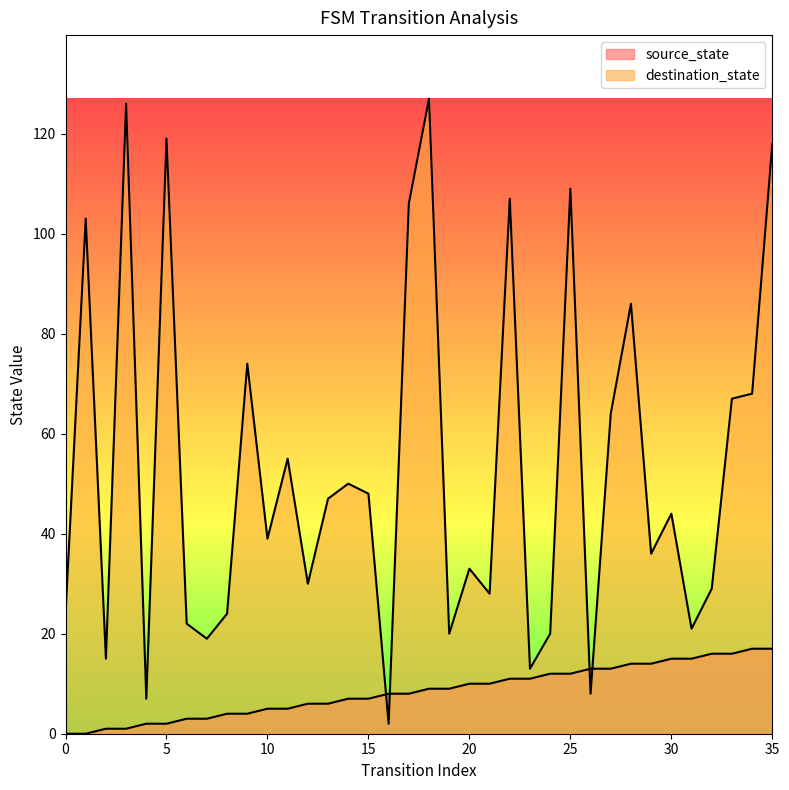

Where do destination_state and source_state first cross each other?

15 and 16